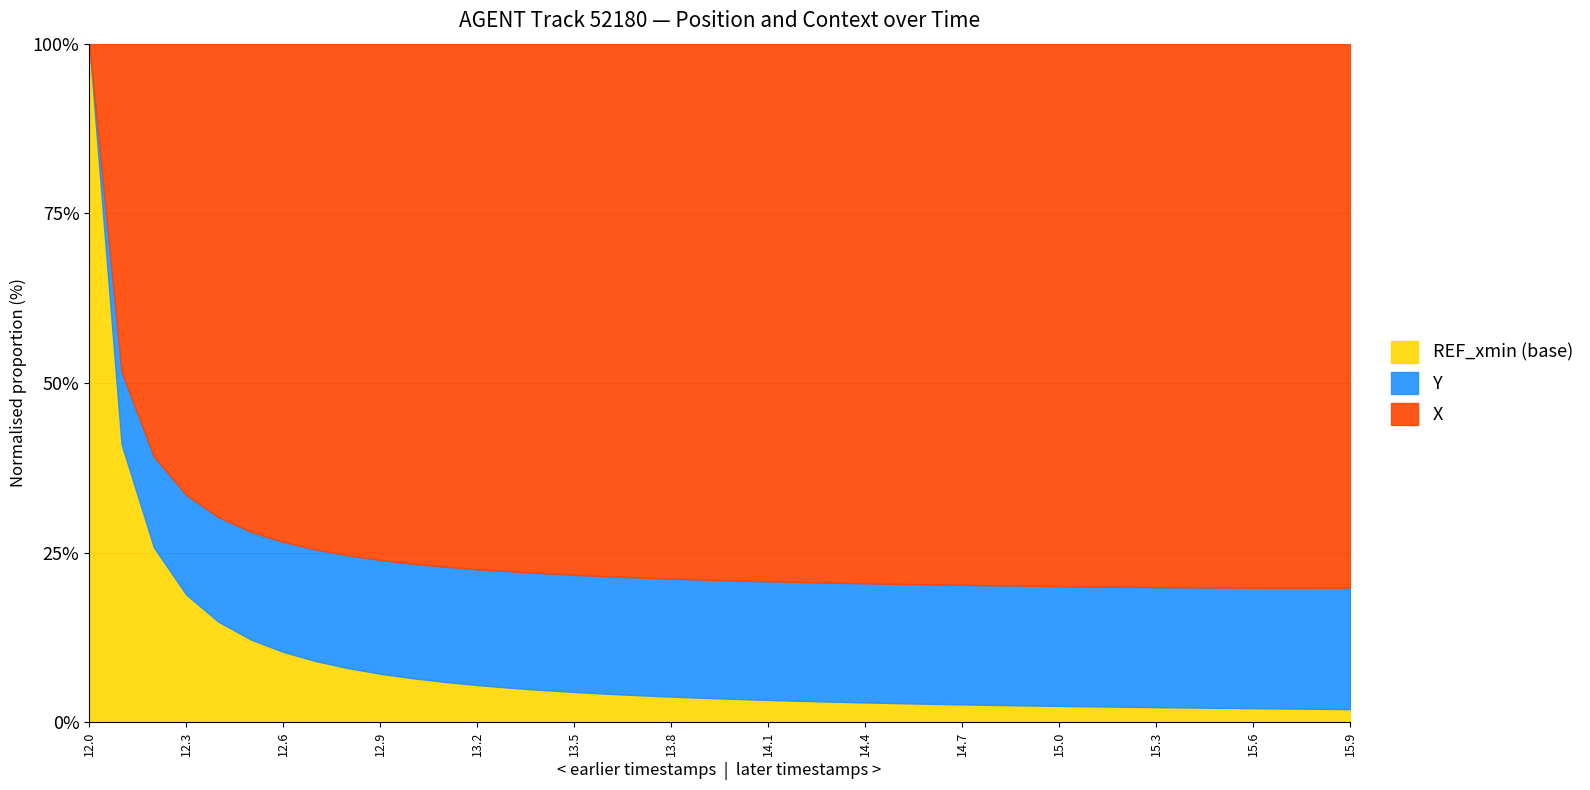

What position from the right is 14.3?

17